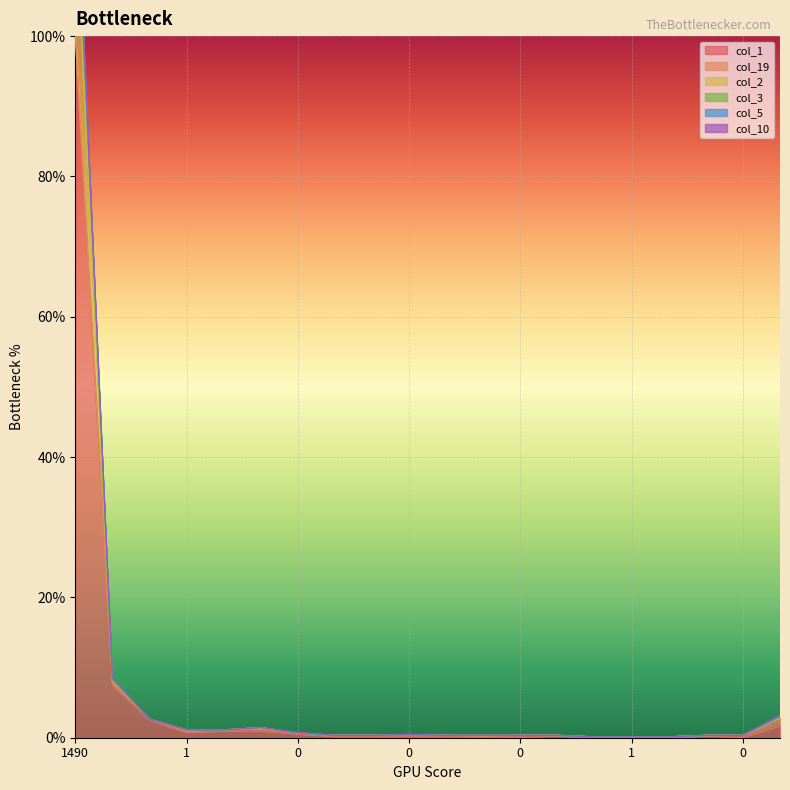

What is the spread (max minus min) of values at 0?

0.1